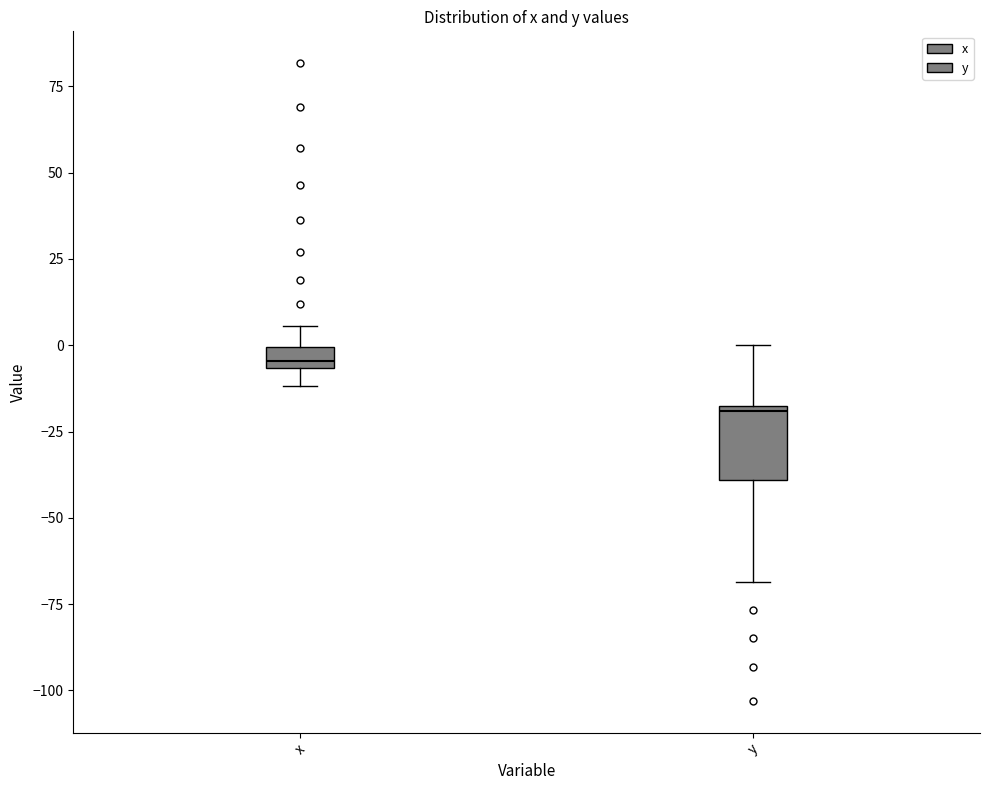

Which box has the lowest median line?

y